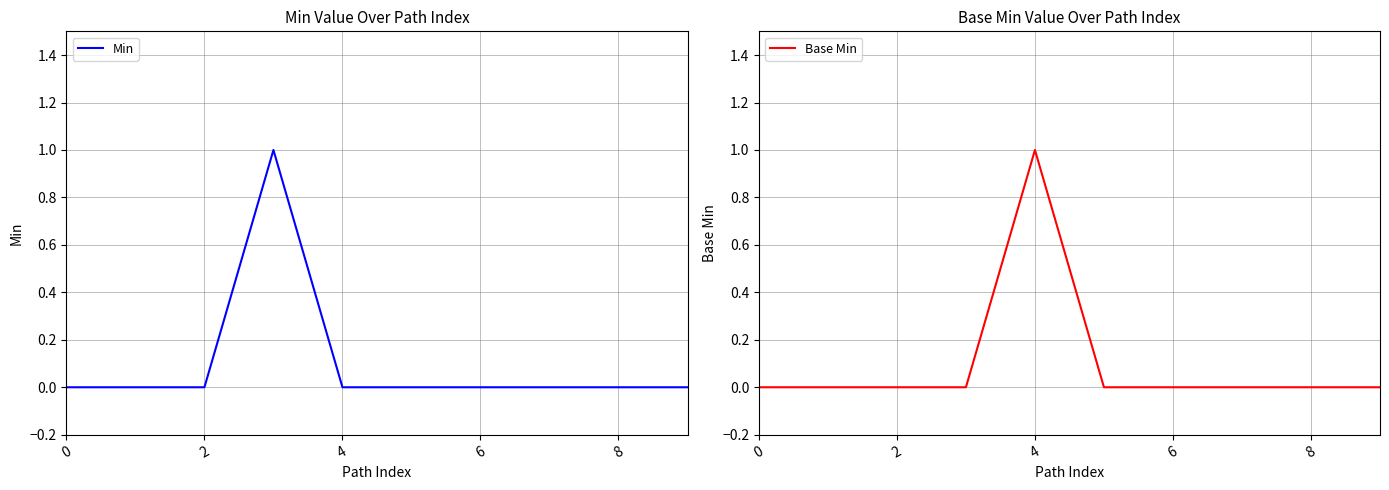

What is the sum of all Min values?

1